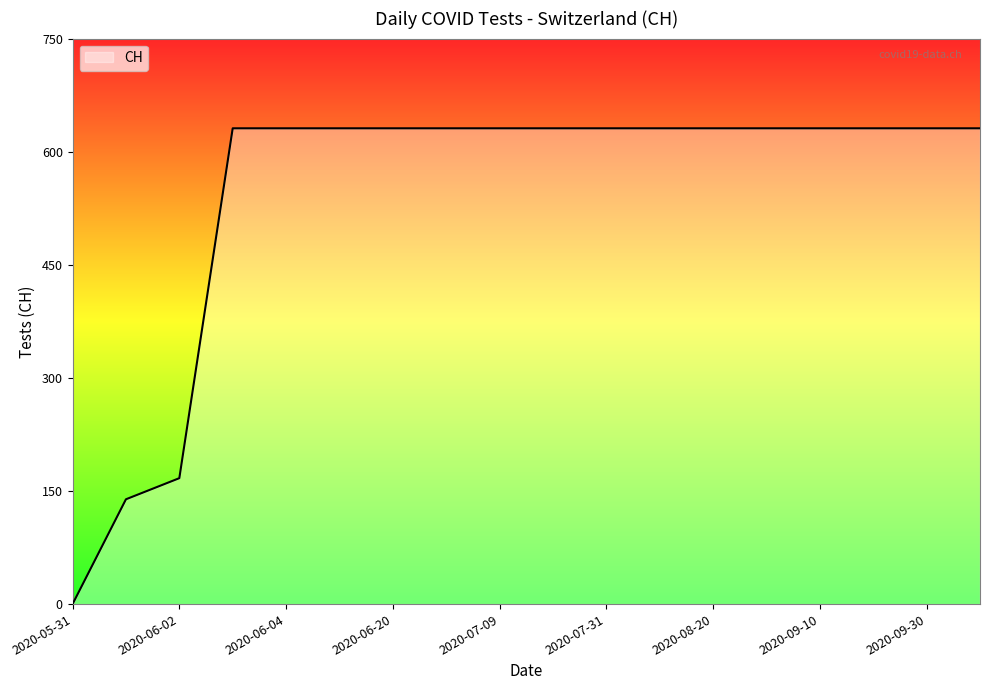

What is the maximum value shown in the chart?

631